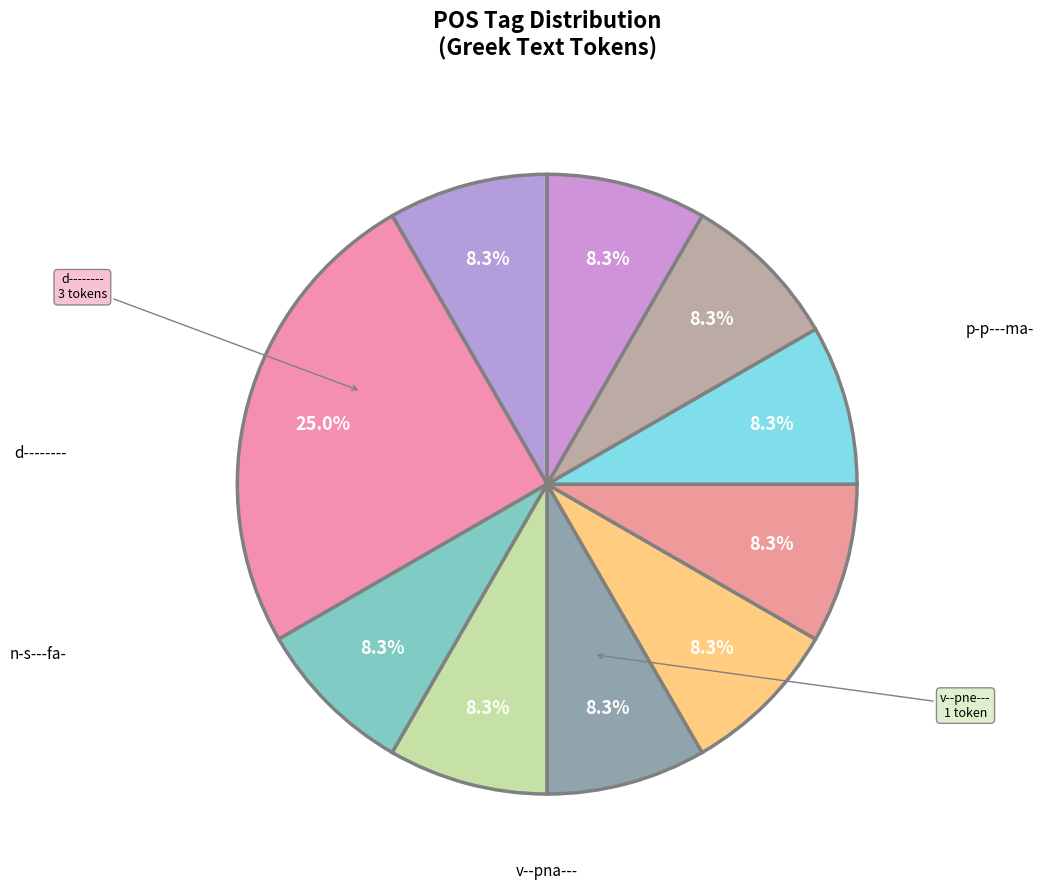

Count the number of slices in the pie.

10